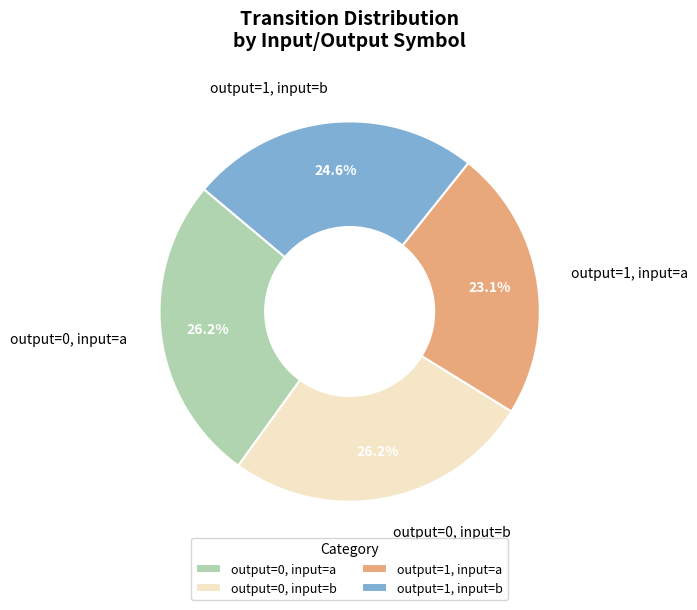

Does any single category account for the majority?

No